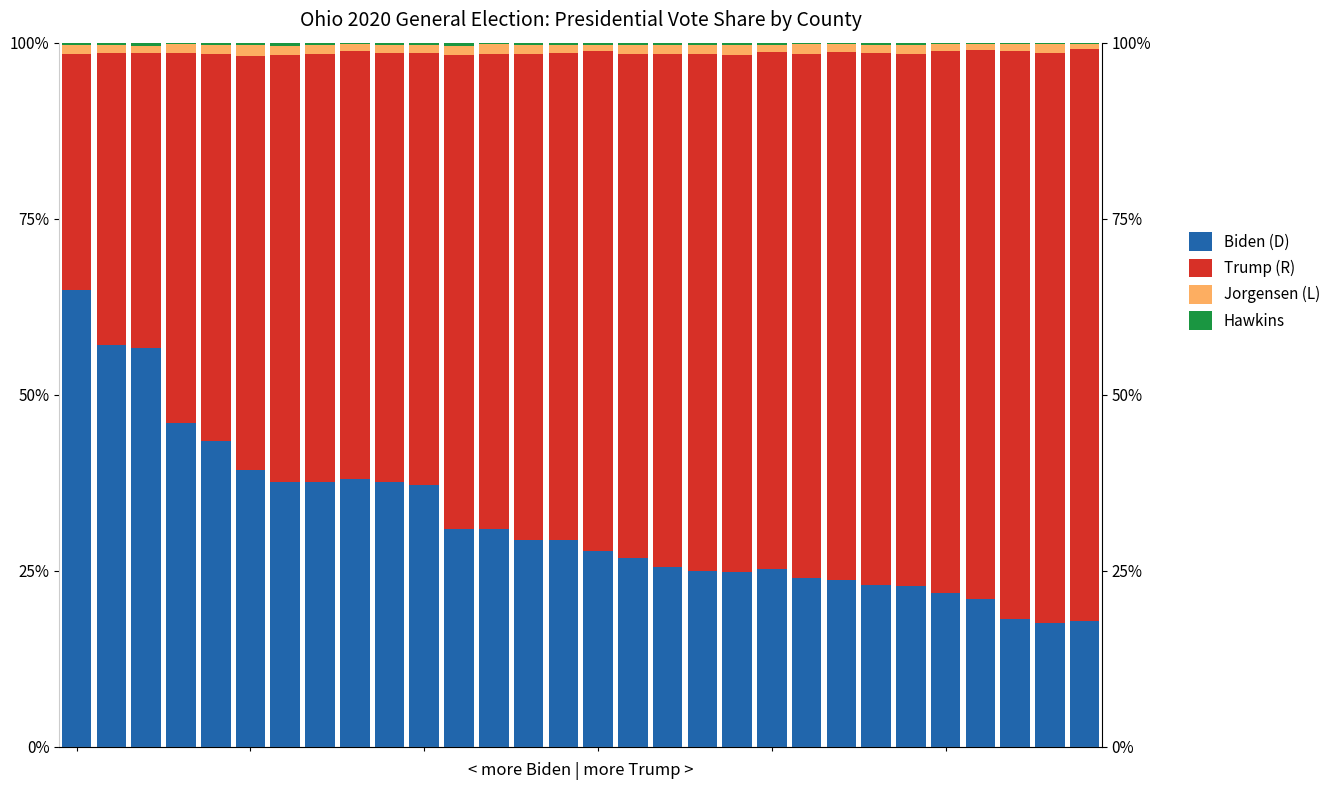

How many groups of bars are there?

30